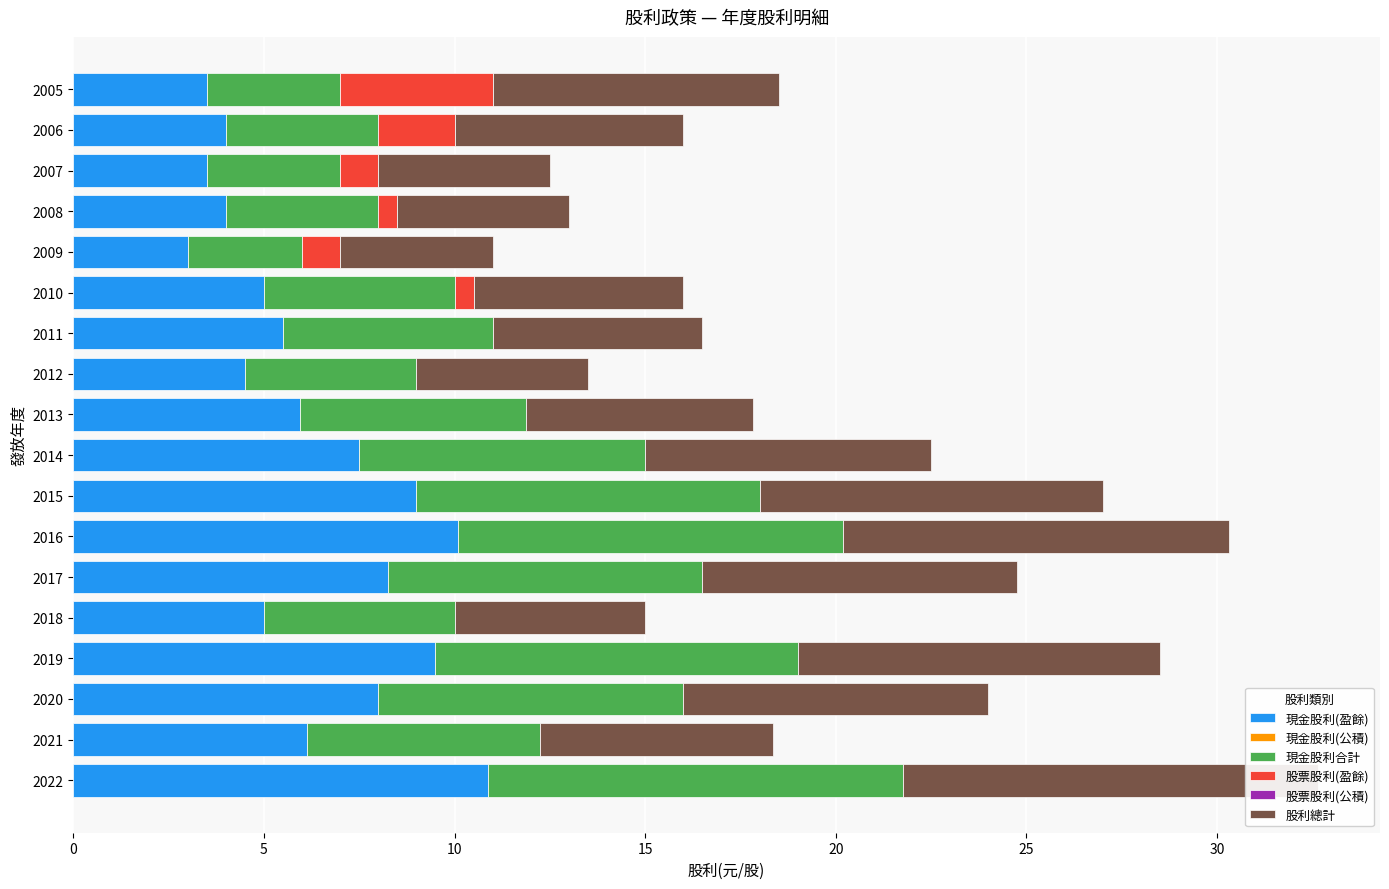

At how many categories does at least one series exceed 5?

13